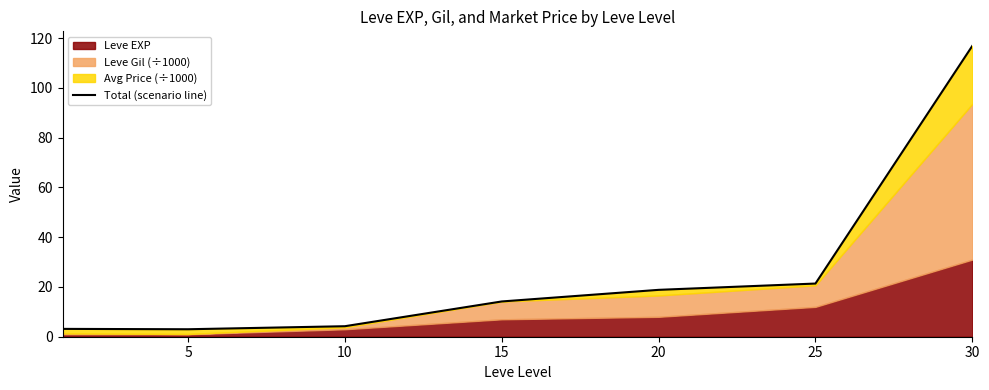

What is the difference between the values at 20 and 25?

2.5